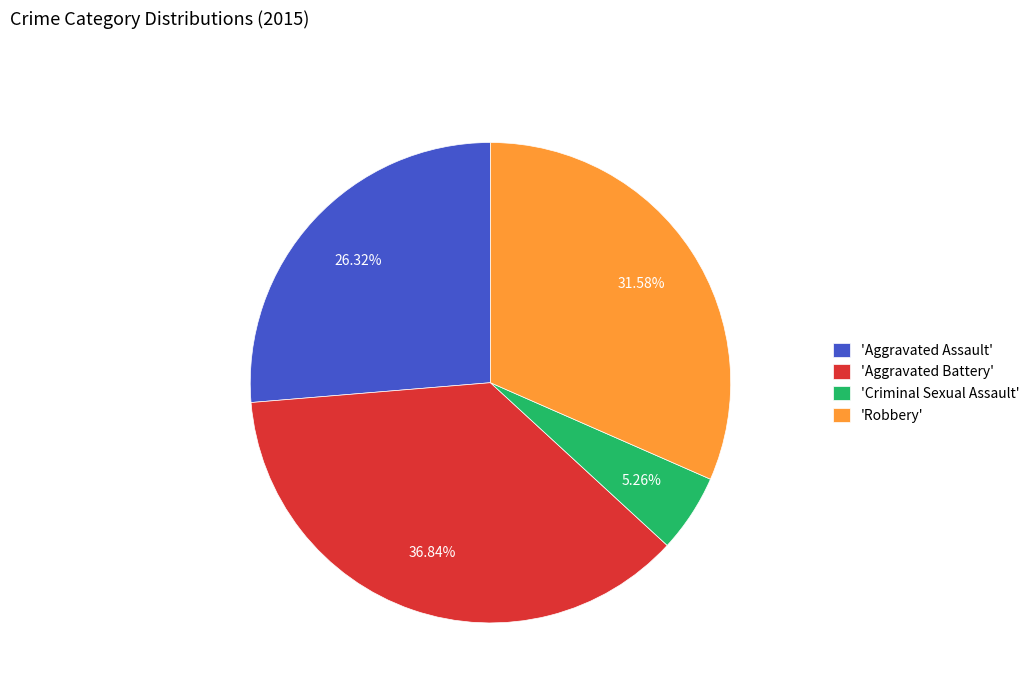

Which slice is the largest?

'Aggravated Battery'